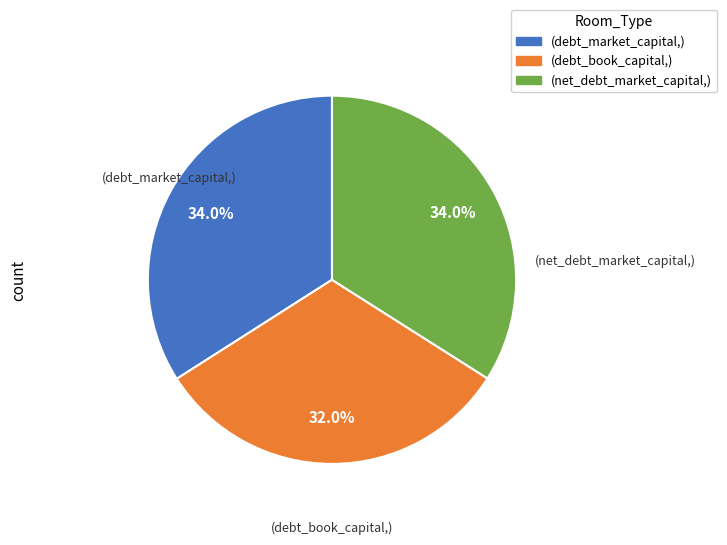

Does any single category account for the majority?

No